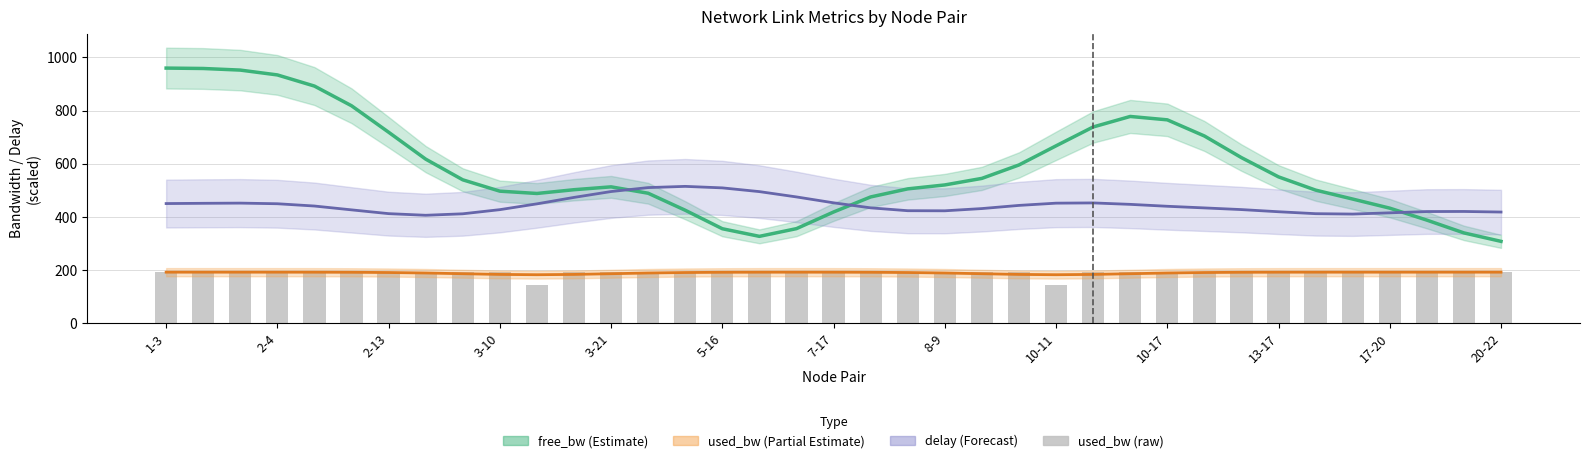

How many values exceed 191?

35